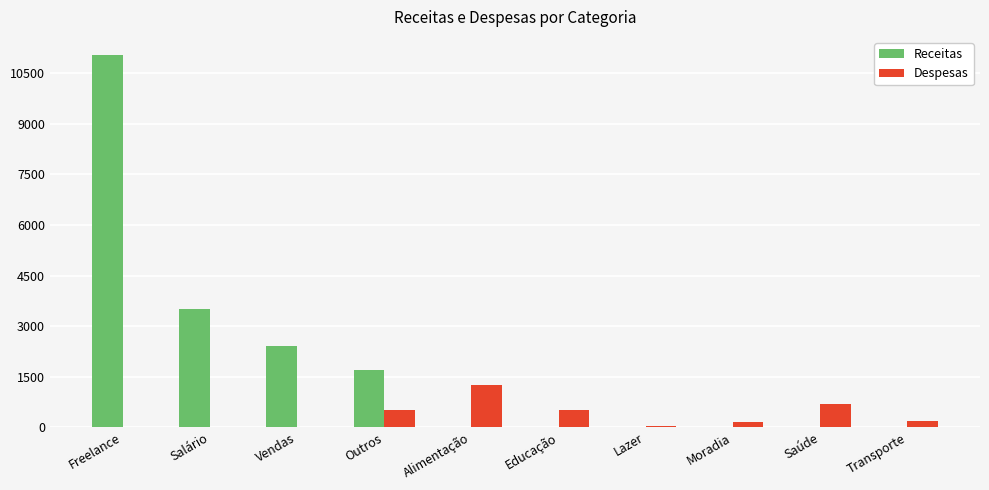

What is the greatest value displayed?

11027.7